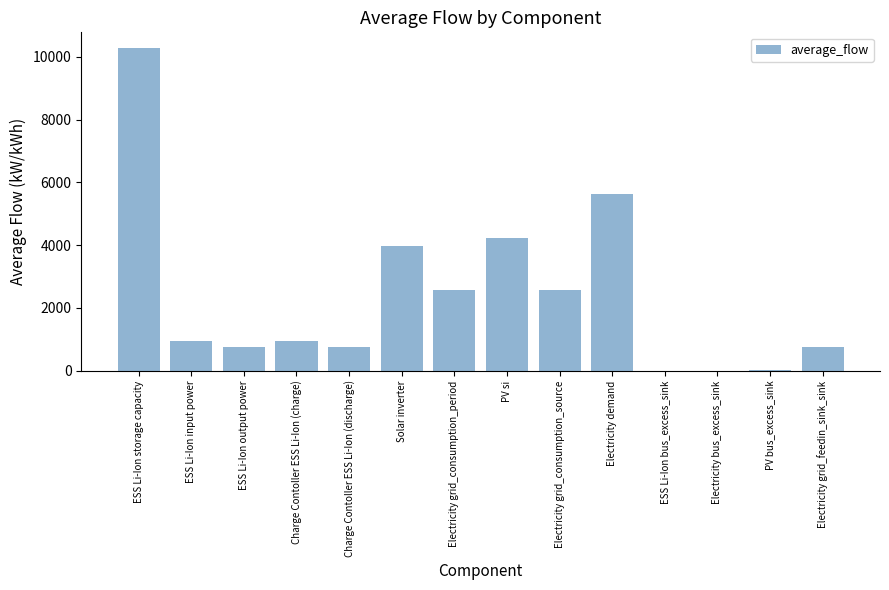

Which has a higher value, ESS Li-Ion input power or Solar inverter?

Solar inverter